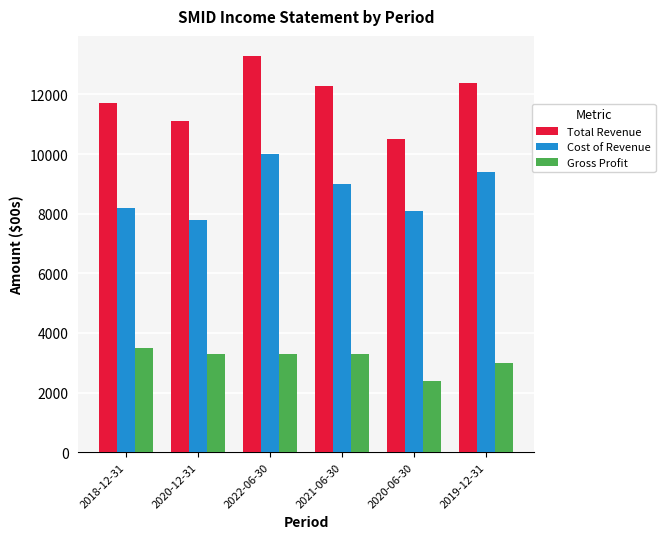

What are all the series names shown in the legend?

Total Revenue, Cost of Revenue, Gross Profit